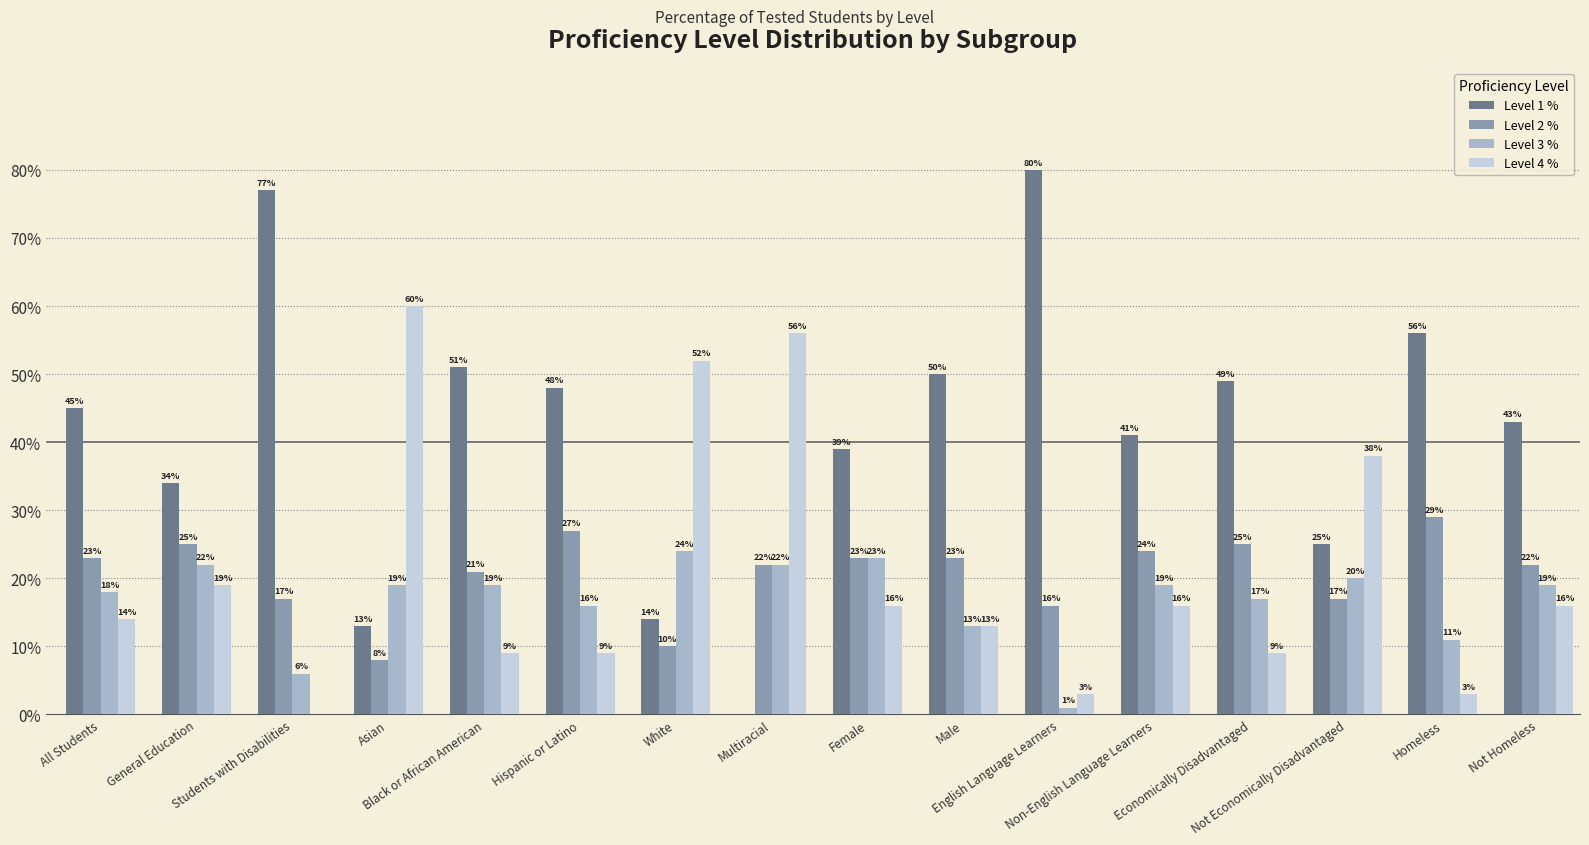

At which category is the sum across all series the highest?

Female